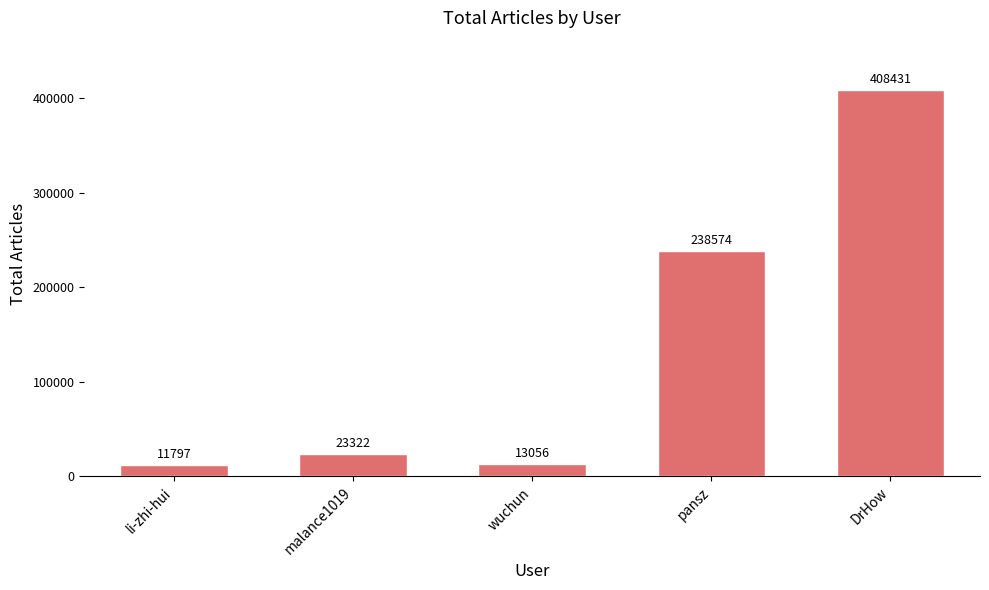

Between li-zhi-hui and wuchun, which is larger?

wuchun